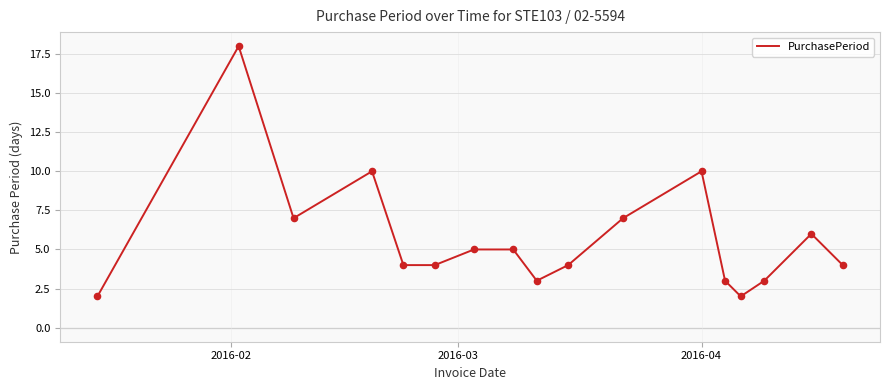

What is the greatest value displayed?

18